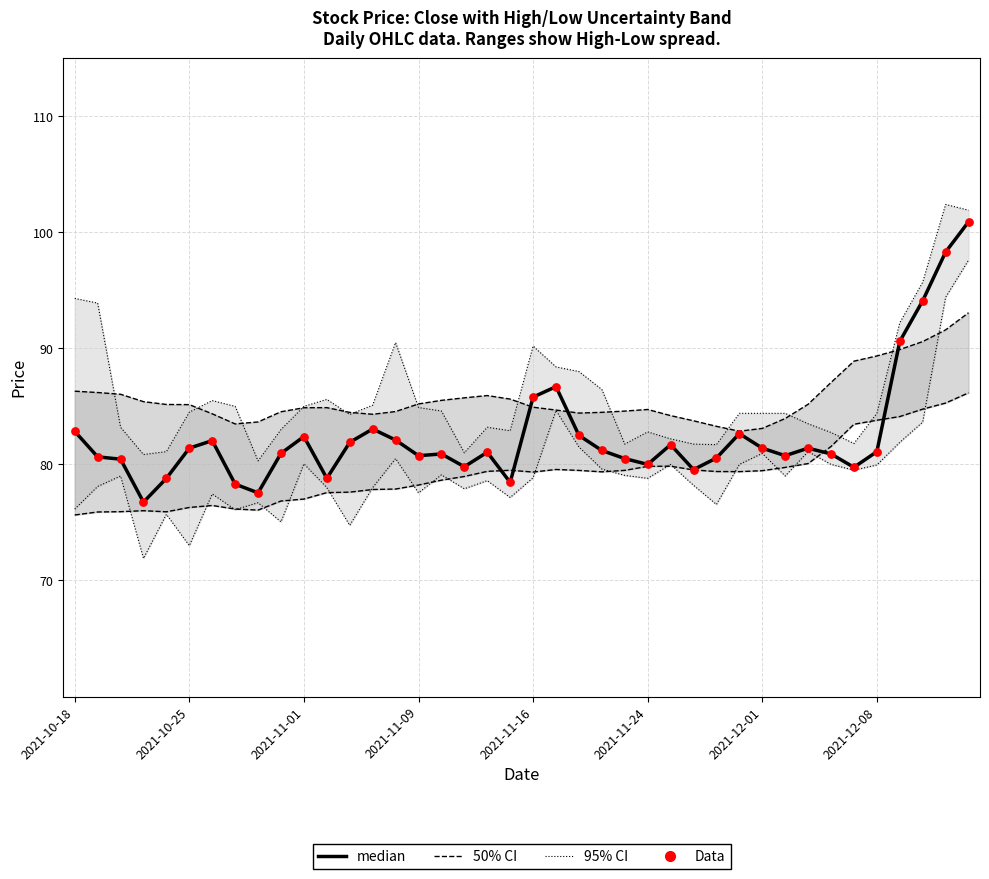

Is the value of Data at 28 greater than the value of median at 16?

No